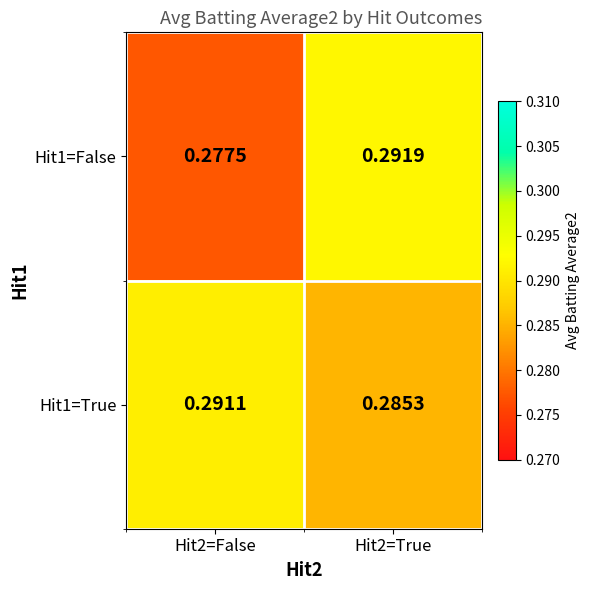

Is the value of Hit1=True at Hit2=True greater than the value of Hit1=False at Hit2=False?

Yes